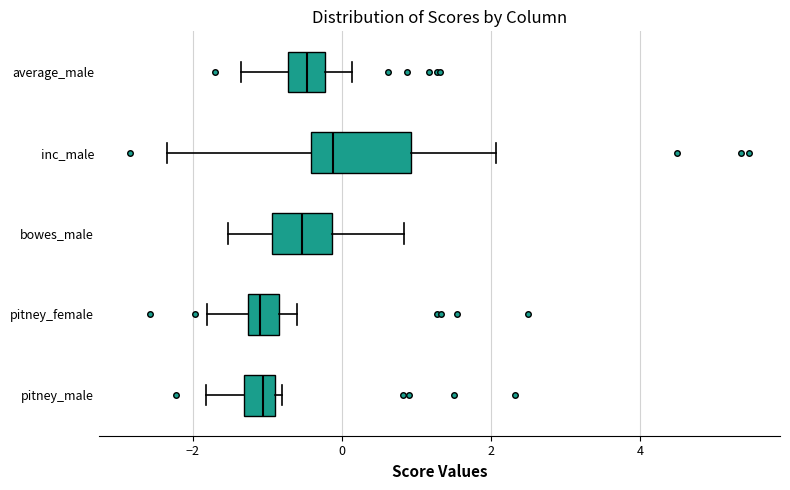

Which box is the widest, from its left edge to its right edge?

inc_male